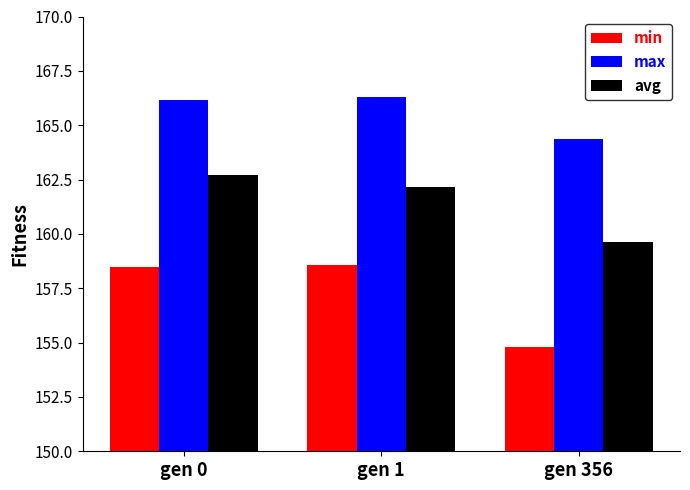

Does the chart contain stacked bars?

No